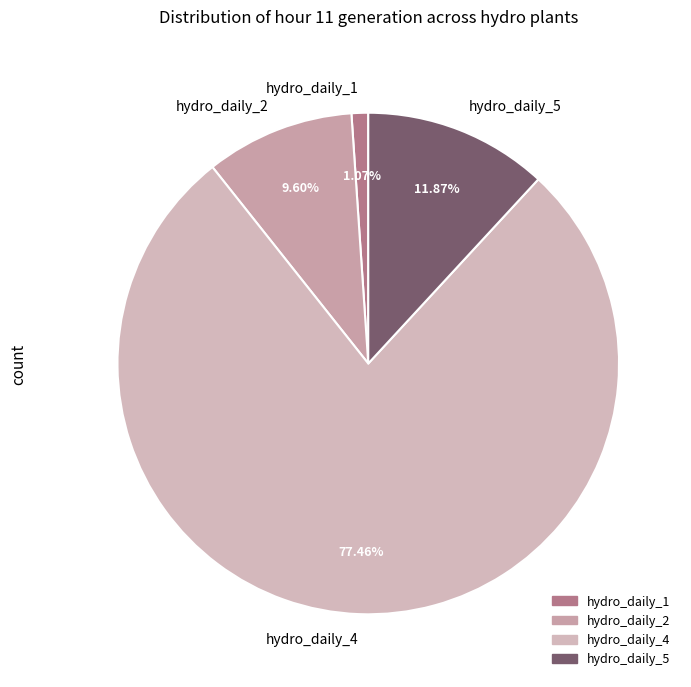

Rank the categories by value from lowest to highest.

hydro_daily_1, hydro_daily_2, hydro_daily_5, hydro_daily_4